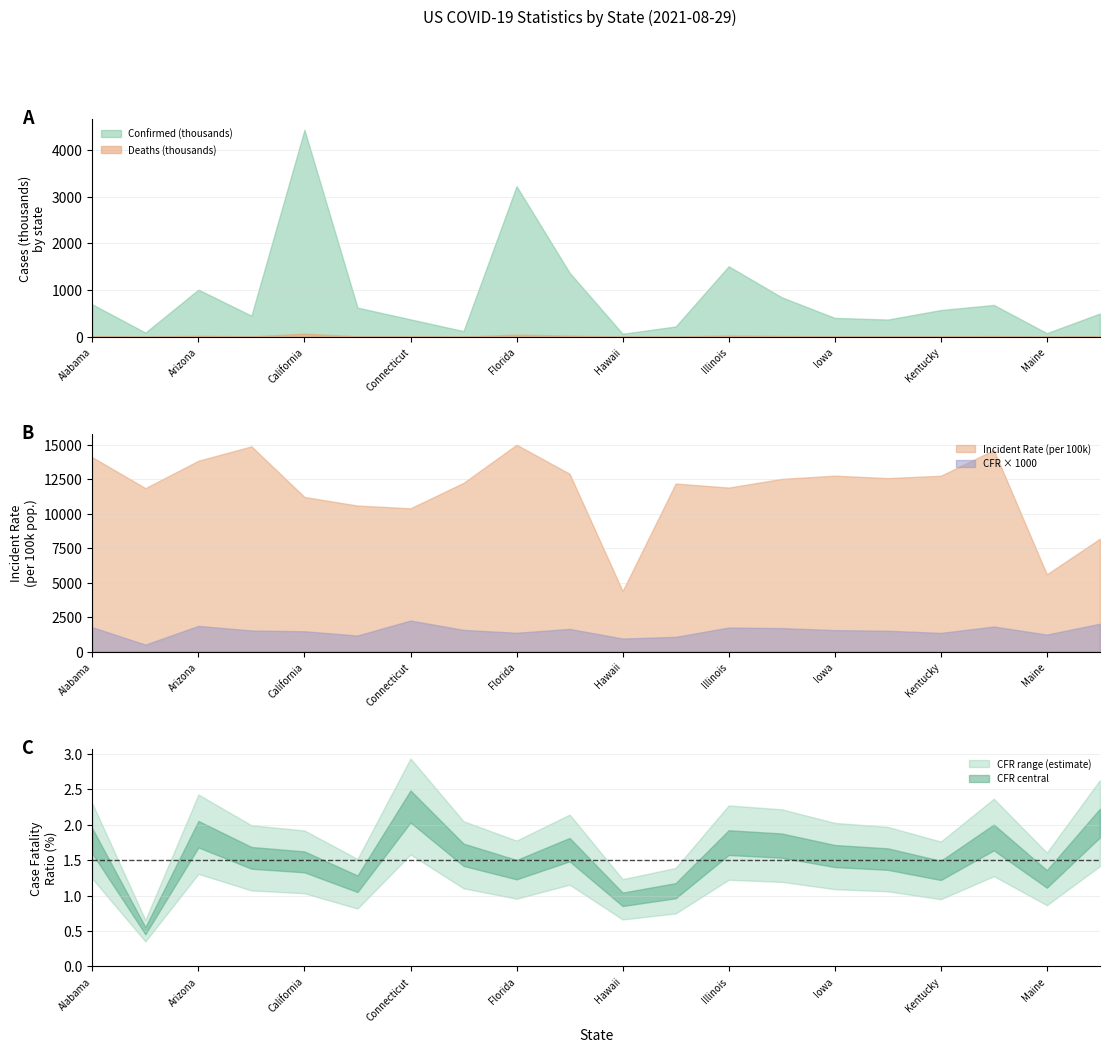

What value does the Deaths series have at Arkansas?

6879.0